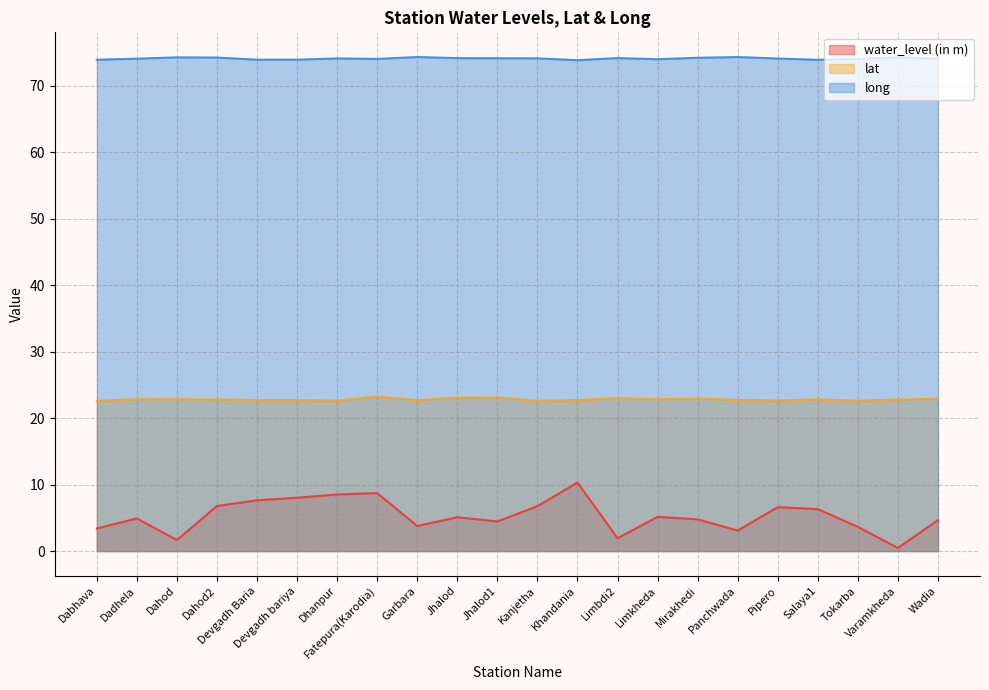

True or false: water_level (in m) has more than 2 interior local peaks.

True